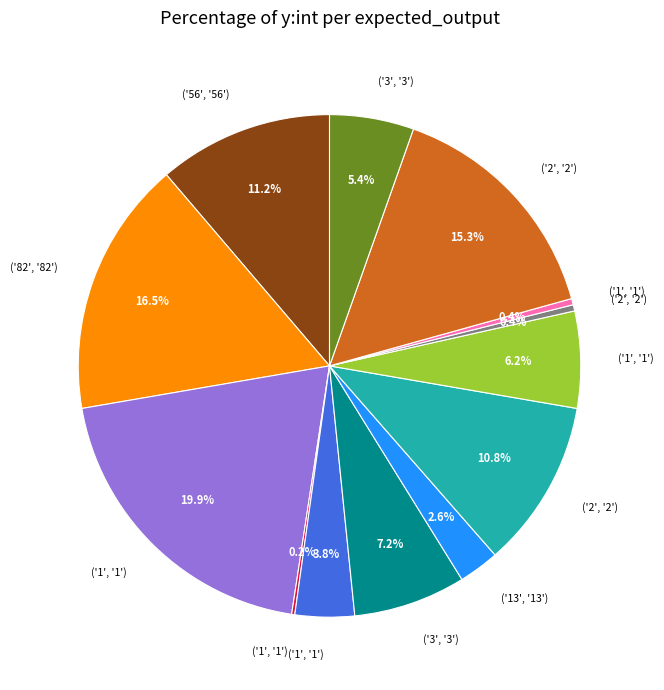

Is there a majority slice in this chart?

No